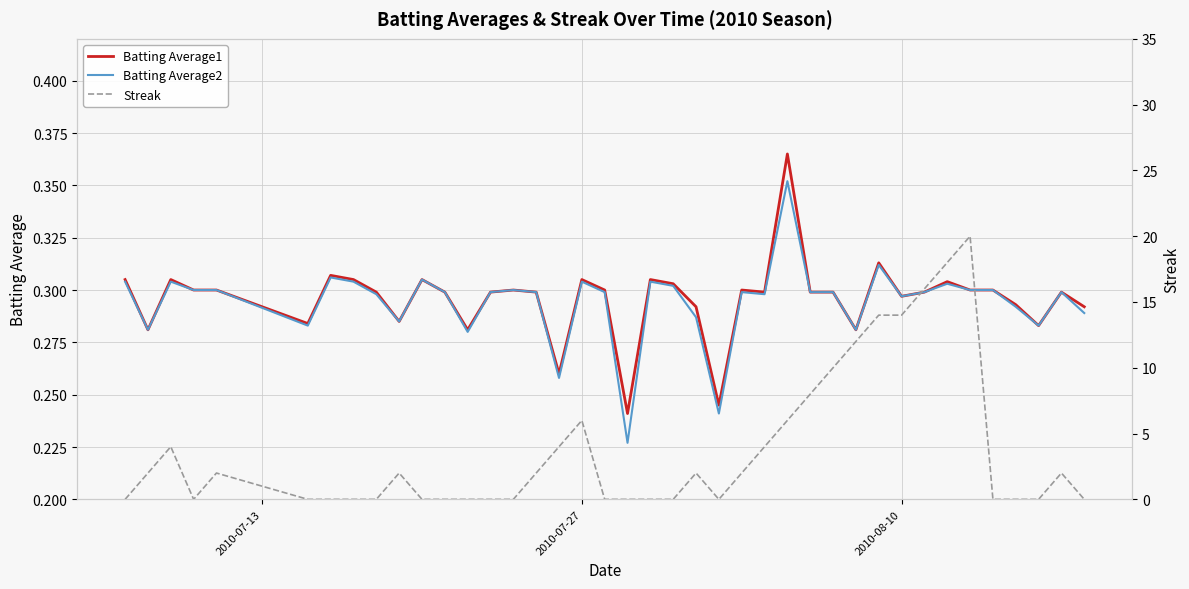

True or false: Streak has more than 1 interior local peaks.

True